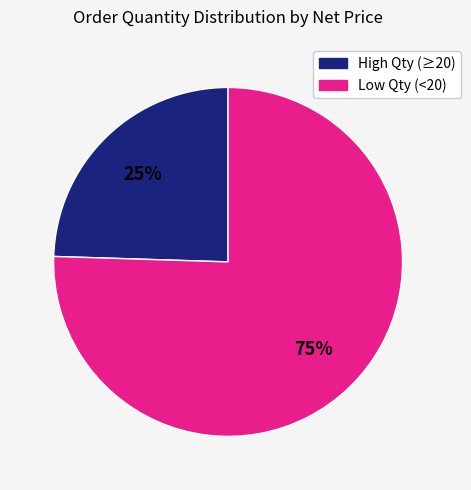

Is there any slice that represents more than half of the pie?

Yes